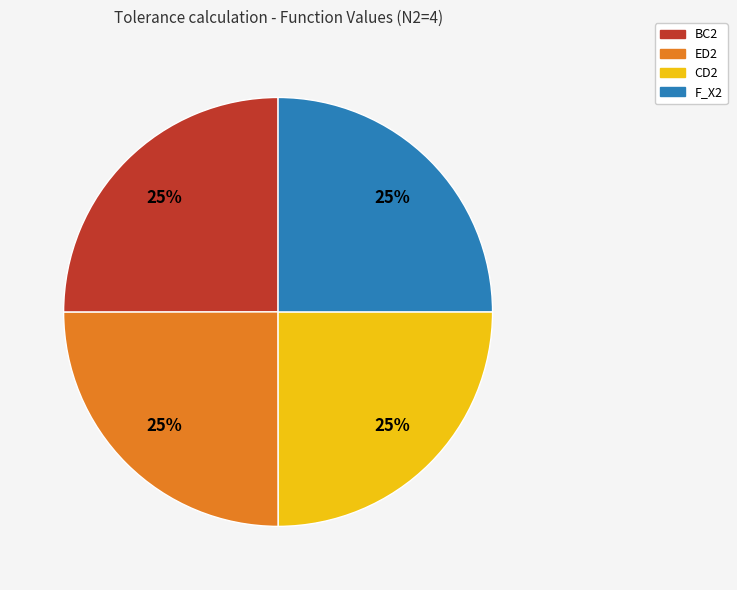

The BC2 slice represents 25% of the pie. True or false?

True